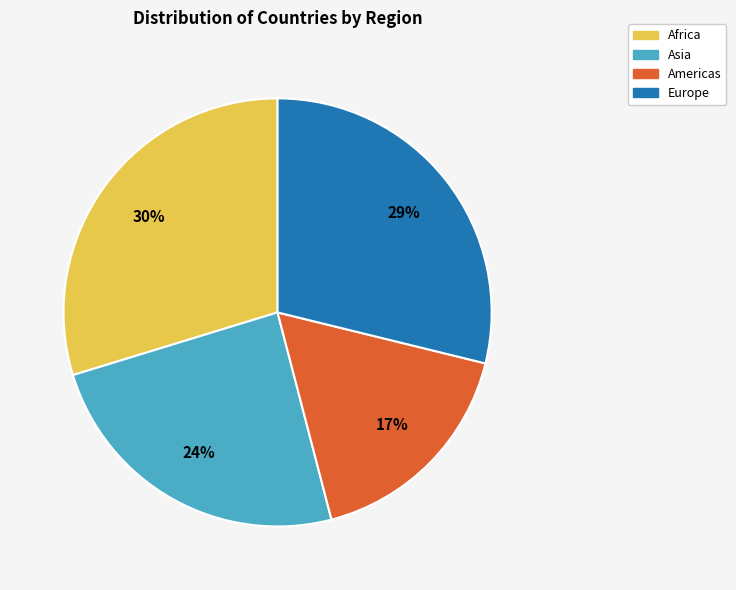

What is the smallest slice in the pie chart?

Americas